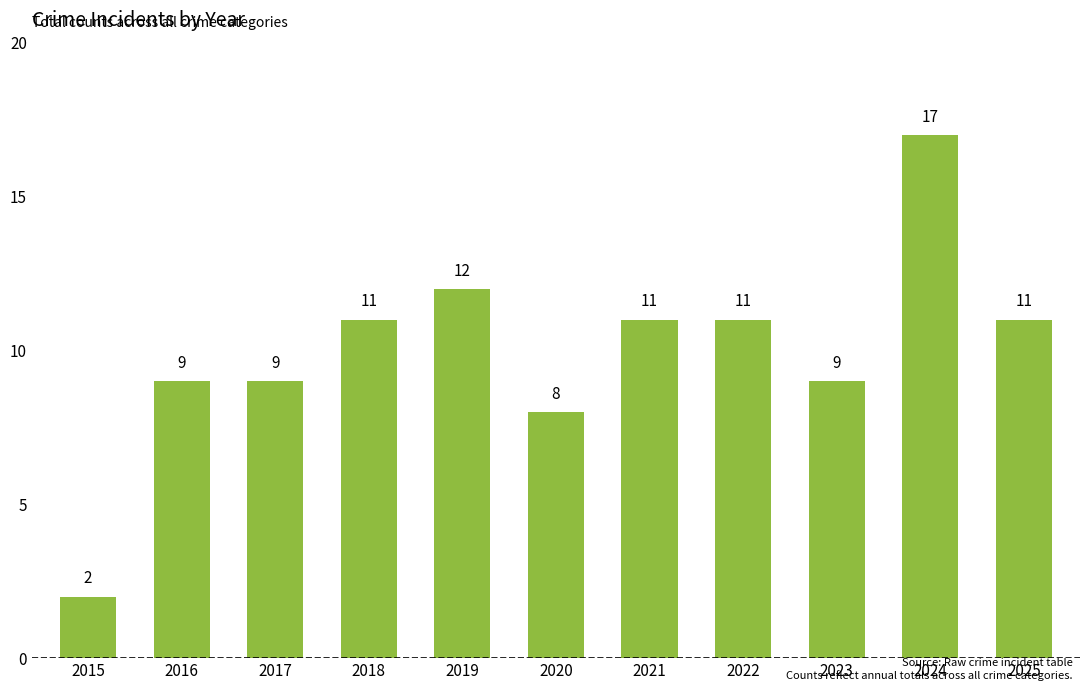

What is the value of the 9th bar from the left?

9